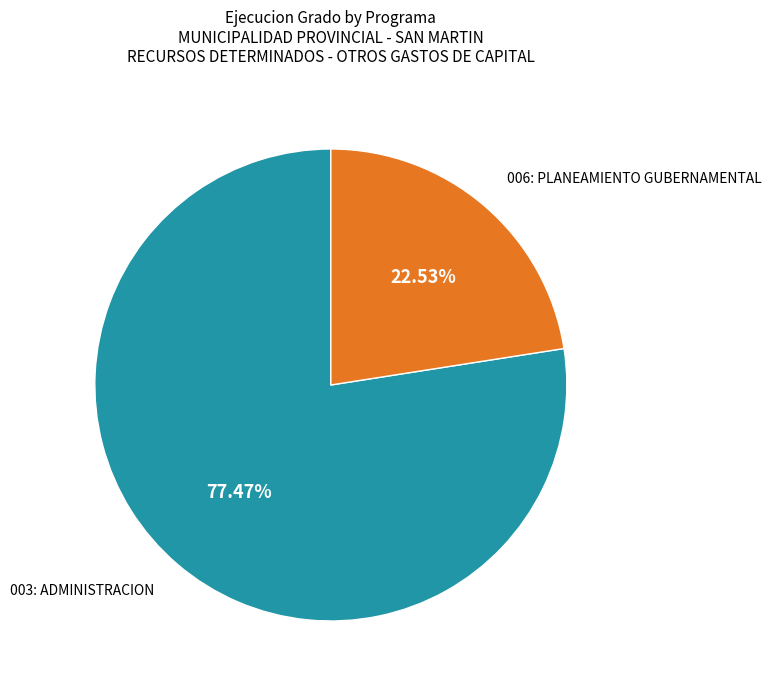

How many segments does this pie chart have?

2